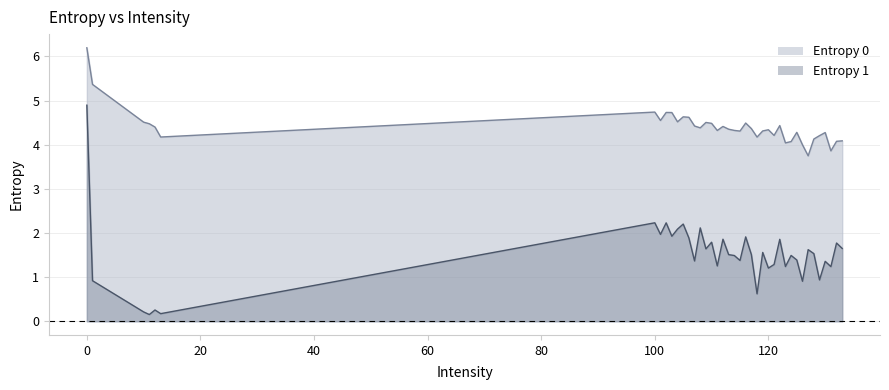

What is the average value of the Entropy 1 series?

1.5